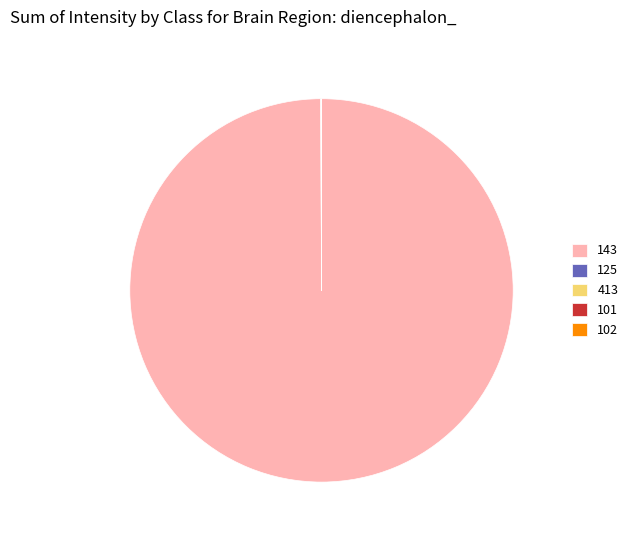

What is the largest slice in the pie chart?

143